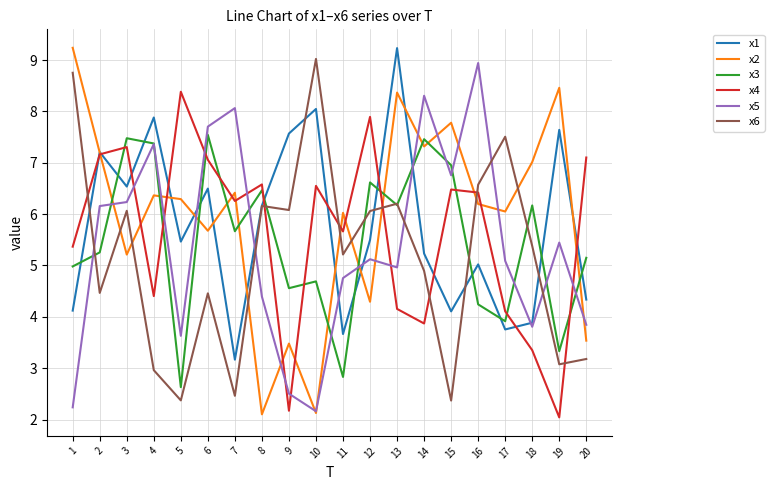

What is the spread (max minus min) of values at 15?

5.4